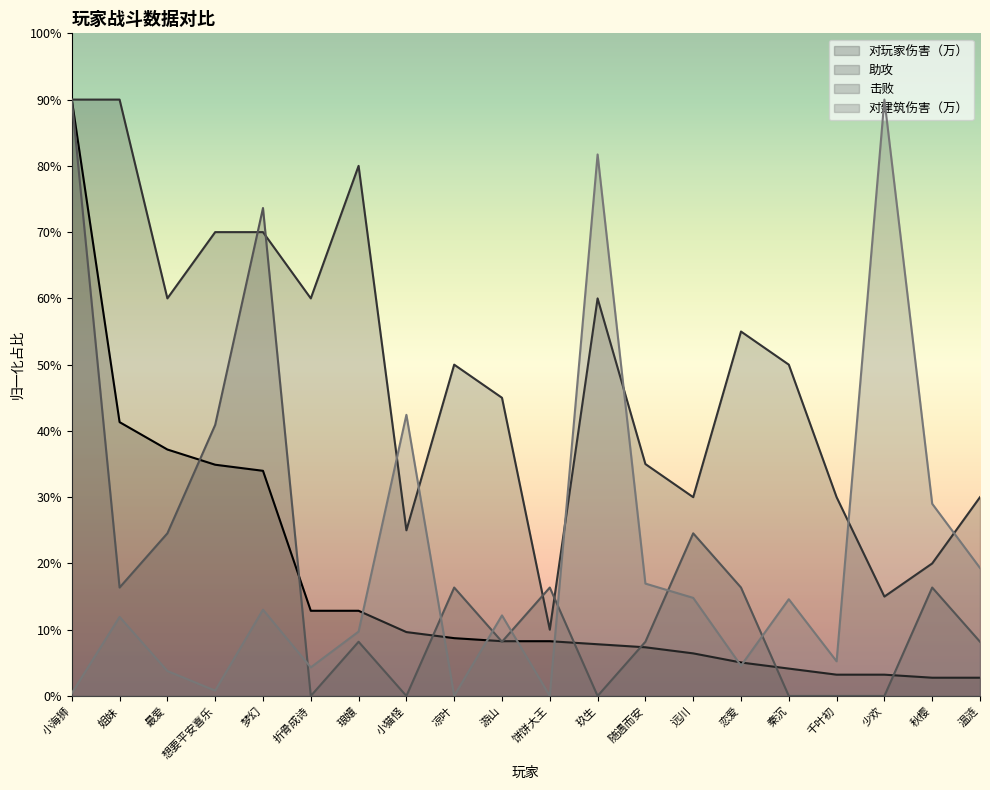

How many series are shown in this chart?

4